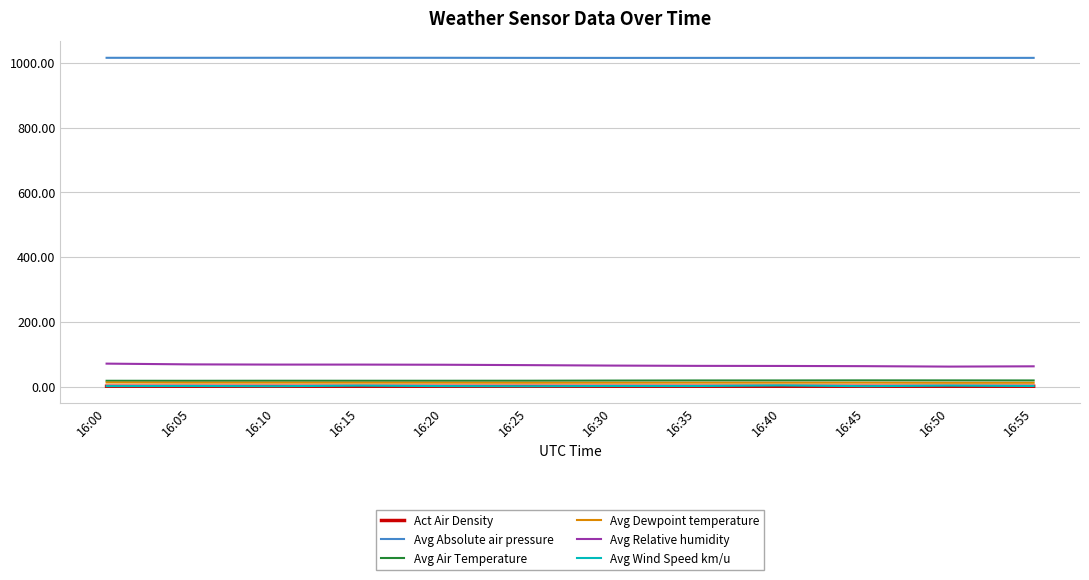

What is the minimum value shown in the chart?

1.2